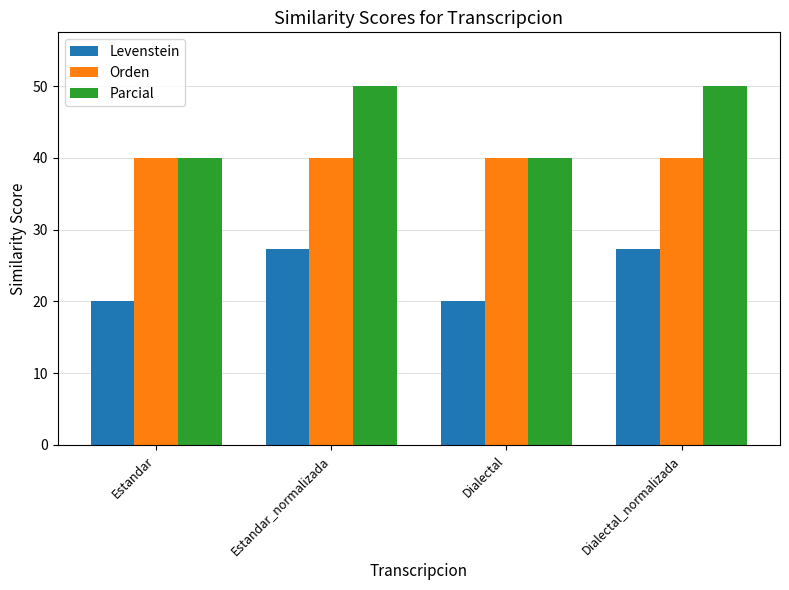

What is the maximum value shown in the chart?

50.0